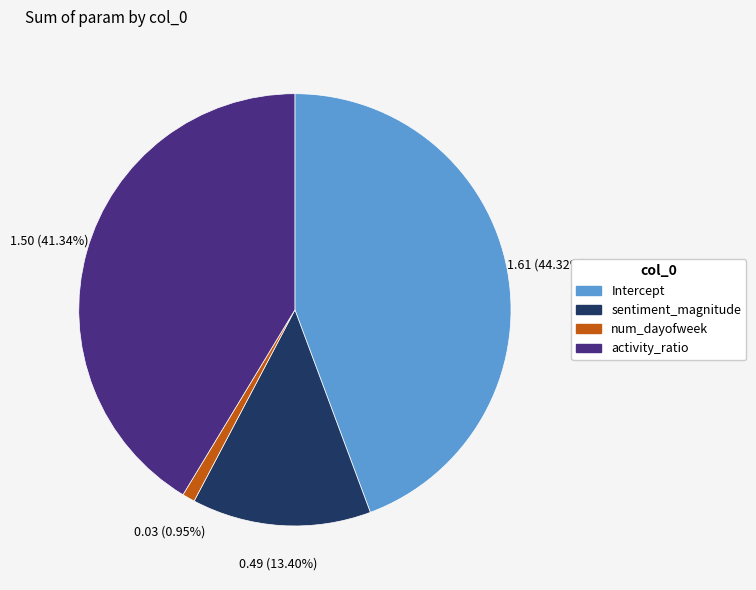

To the nearest percent, what portion does activity_ratio represent?

41%